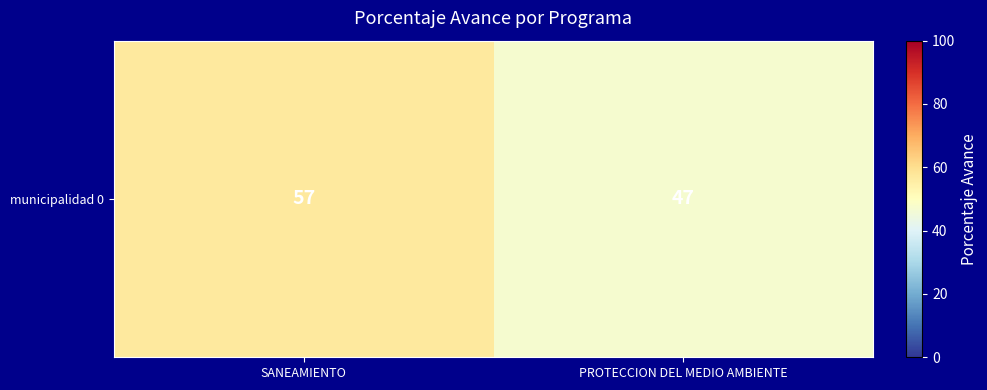

Rank the categories by value from lowest to highest.

PROTECCION DEL MEDIO AMBIENTE, SANEAMIENTO